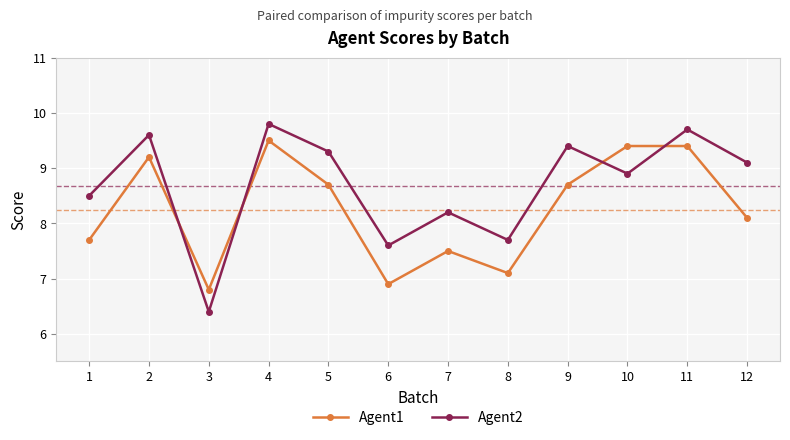

At which label does Agent2 reach its minimum?

3